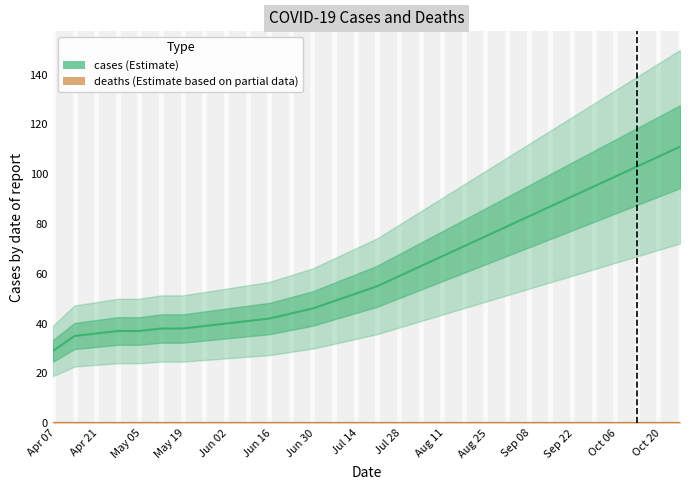

The value of cases at 15 is 82. True or false?

False